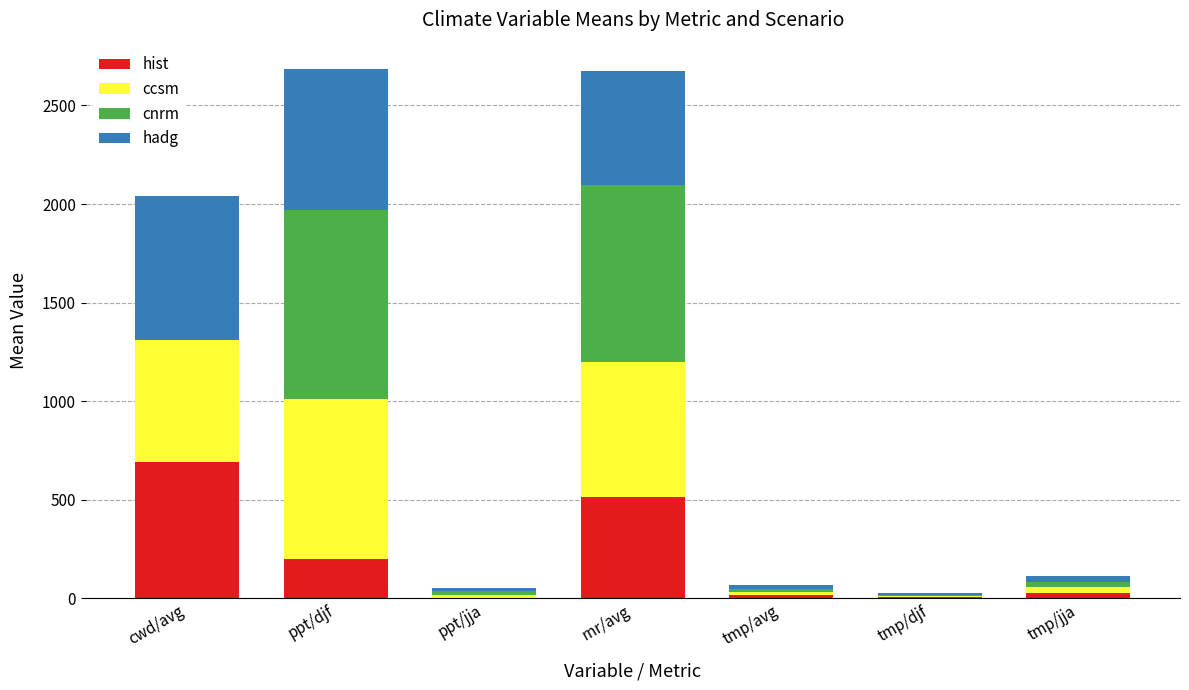

What is the spread (max minus min) of values at rnr/avg?

385.4